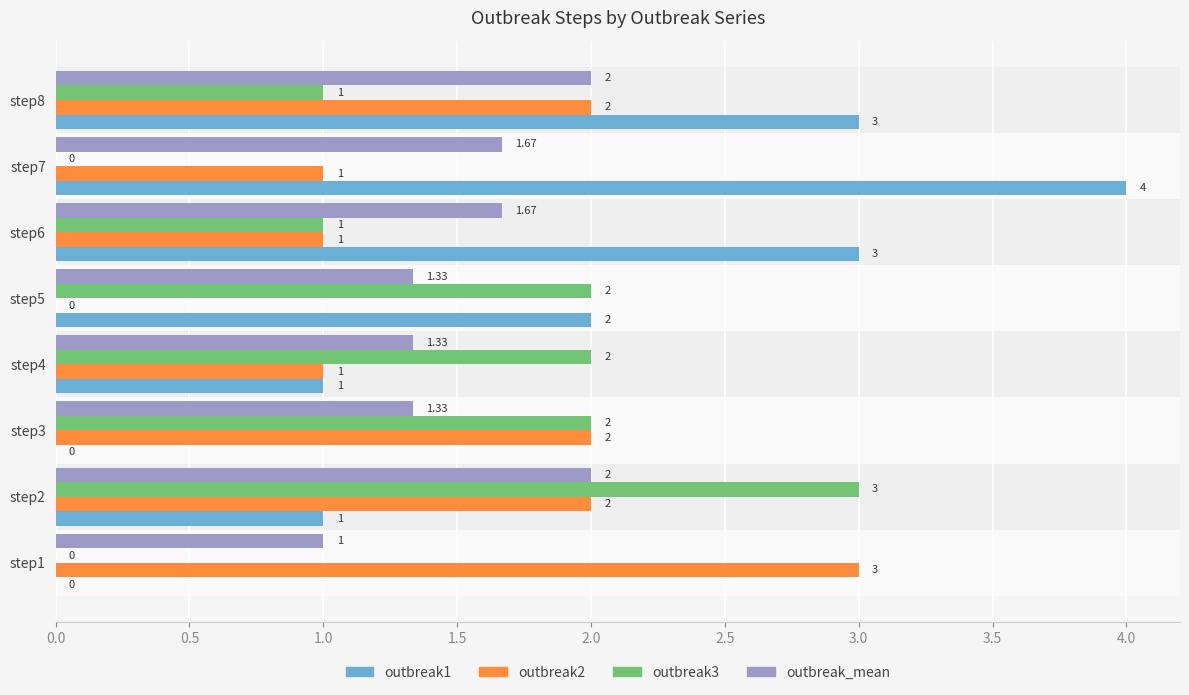

Which series has the largest total across all categories?

outbreak1